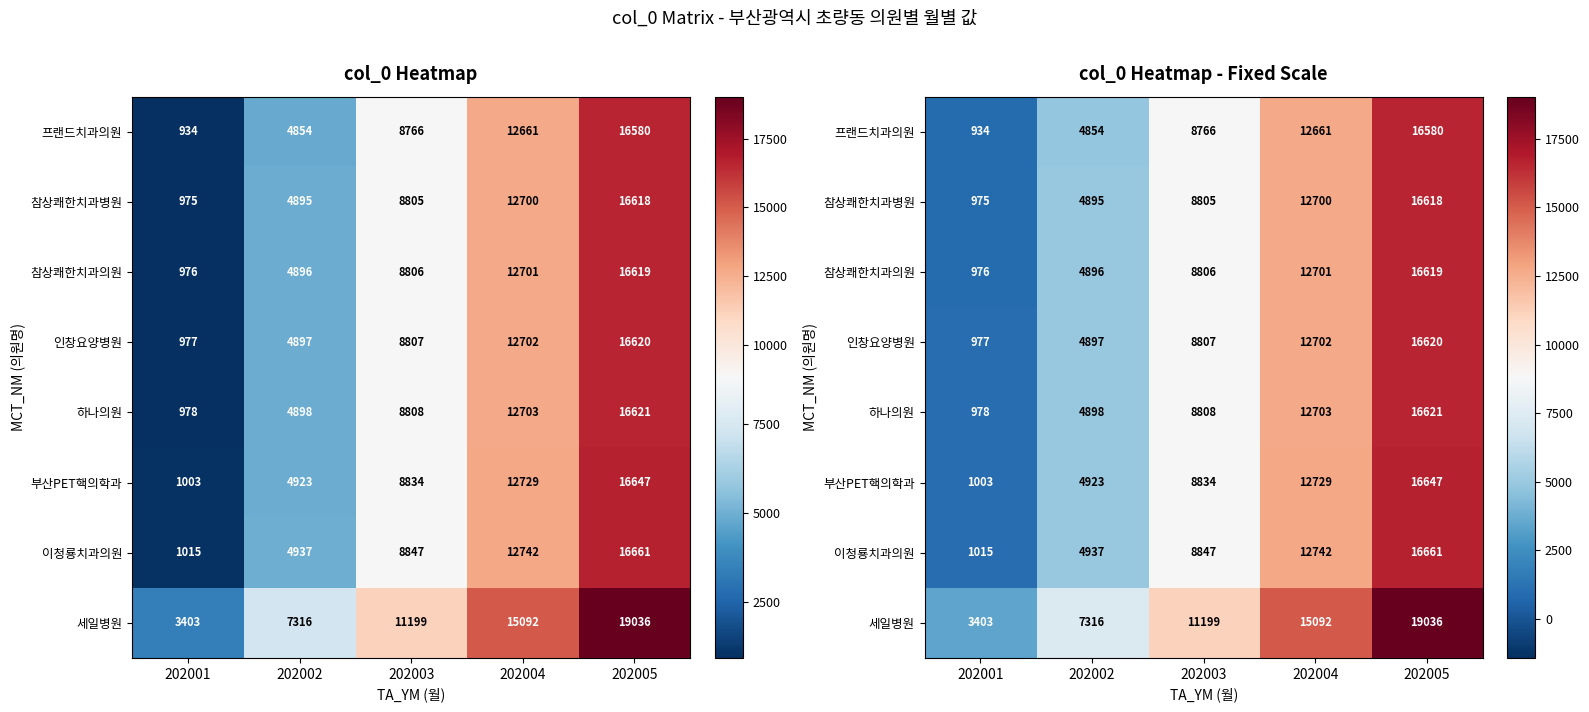

Which category has the highest value in the 프랜드치과의원 series?

202005